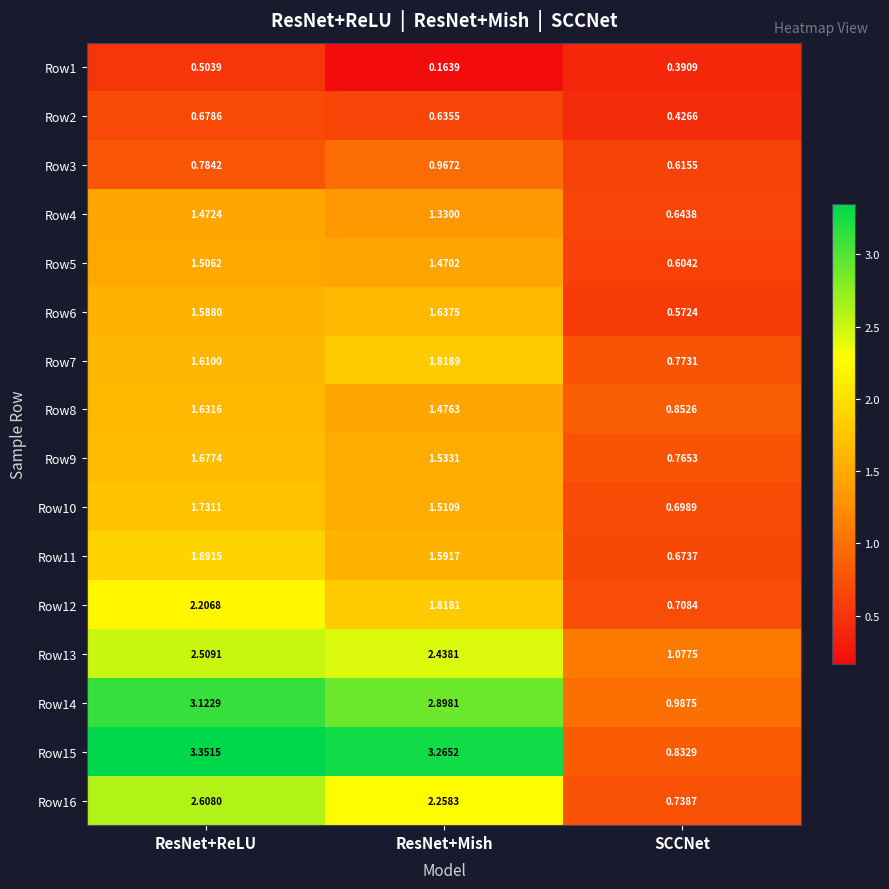

How many distinct data groups are displayed?

16